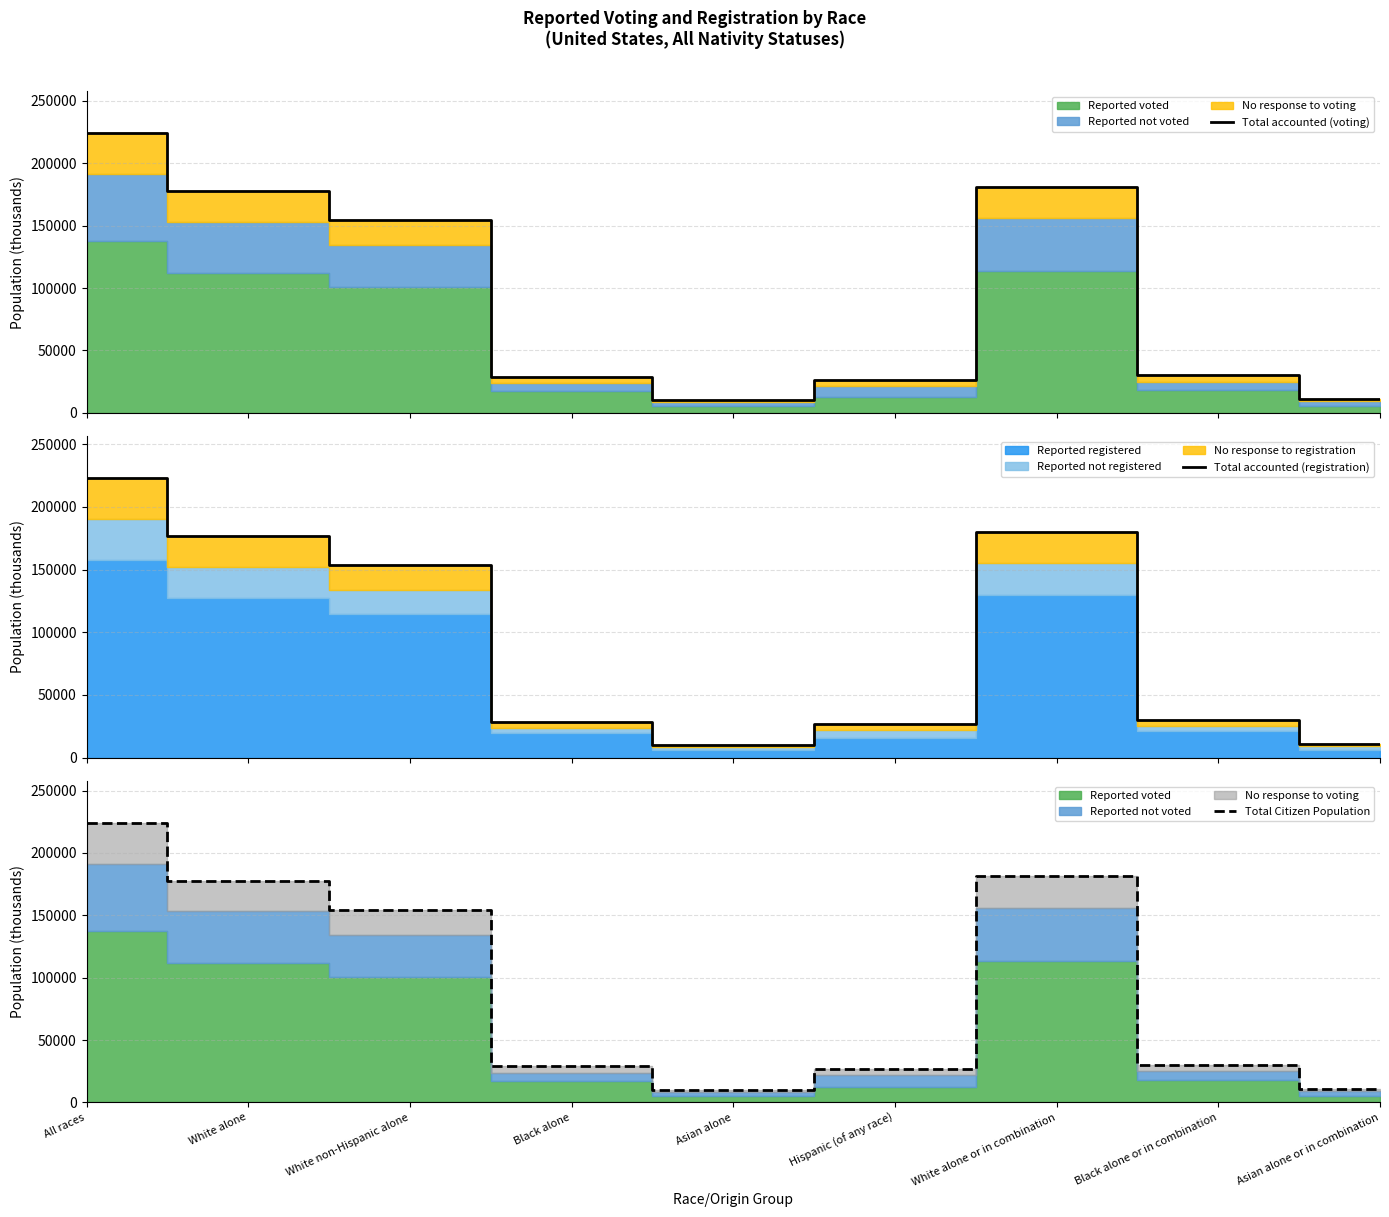

What is the highest value of the Total accounted (voting) series?

224059